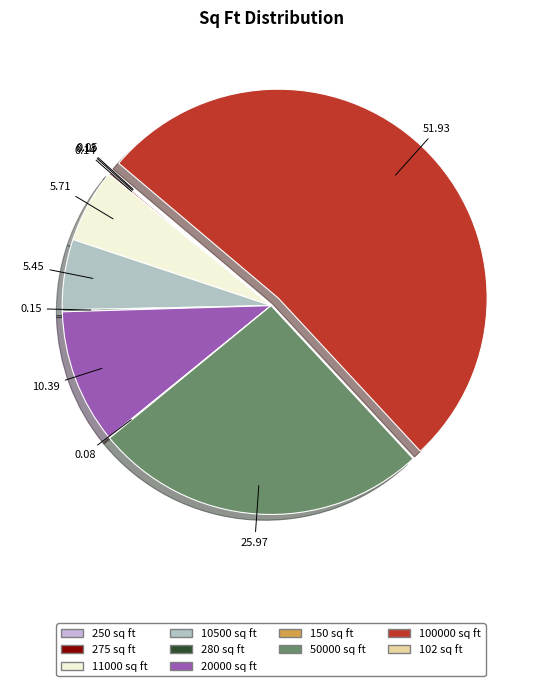

Is it true that 20000 sq ft is 10% of the pie?

True